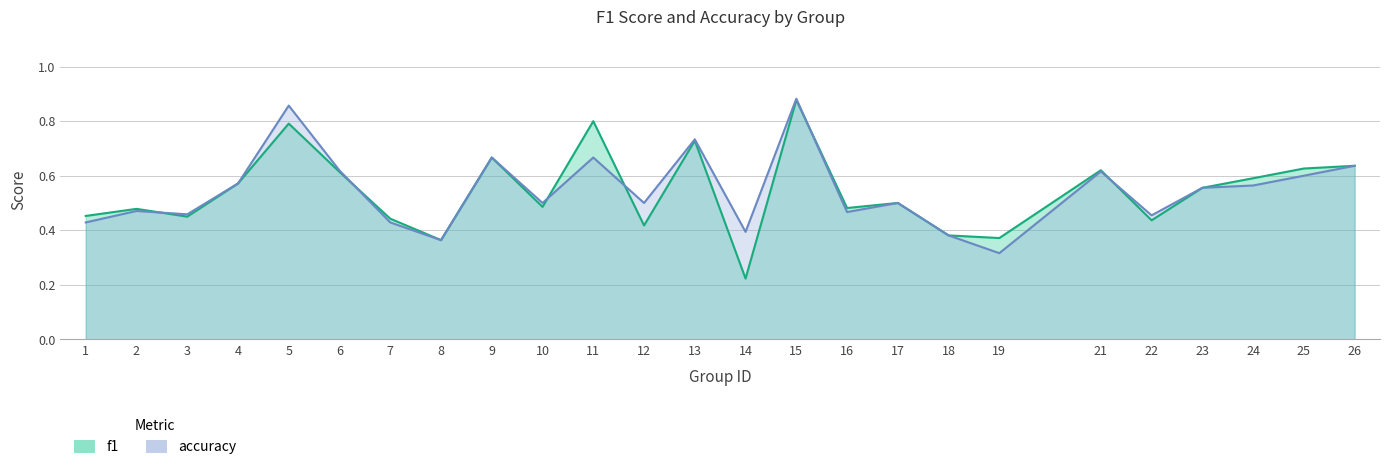

Reading left to right, what are all the values shown in this chart?

f1: 1=0.5	2=0.5	3=0.4	4=0.6	5=0.8	6=0.6	7=0.4	8=0.4	9=0.7	10=0.5	11=0.8	12=0.4	13=0.7	14=0.2	15=0.9	16=0.5	17=0.5	18=0.4	19=0.4	21=0.6	22=0.4	23=0.6	24=0.6	25=0.6	26=0.6
accuracy: 1=0.4	2=0.5	3=0.5	4=0.6	5=0.9	6=0.6	7=0.4	8=0.4	9=0.7	10=0.5	11=0.7	12=0.5	13=0.7	14=0.4	15=0.9	16=0.5	17=0.5	18=0.4	19=0.3	21=0.6	22=0.5	23=0.6	24=0.6	25=0.6	26=0.6